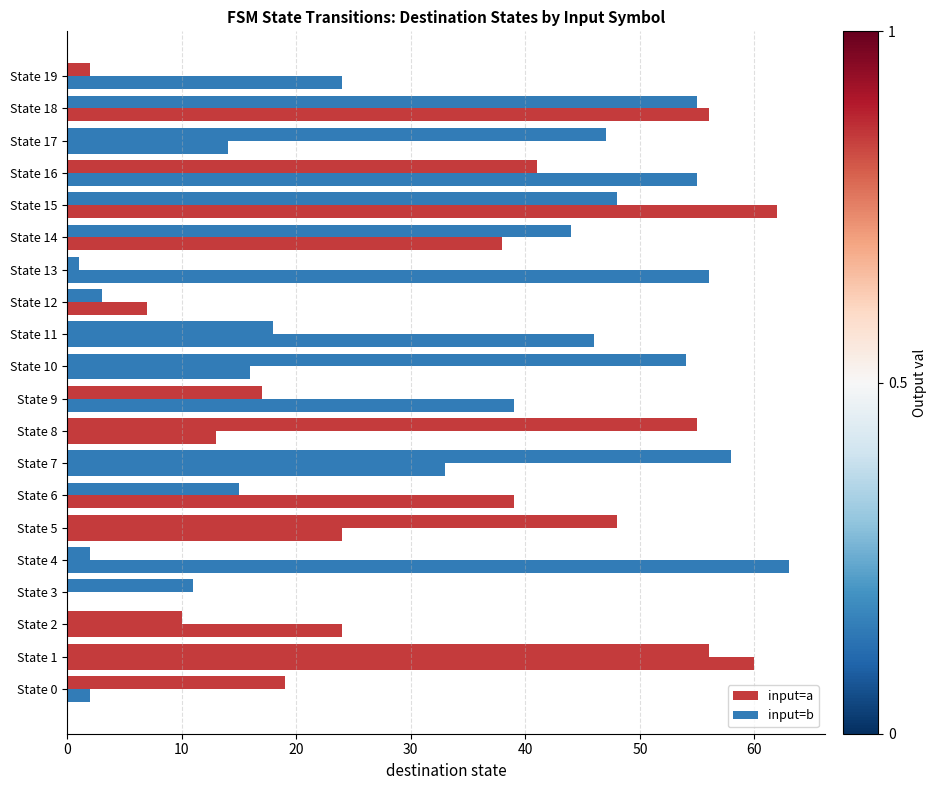

How many data points does each series have?

20